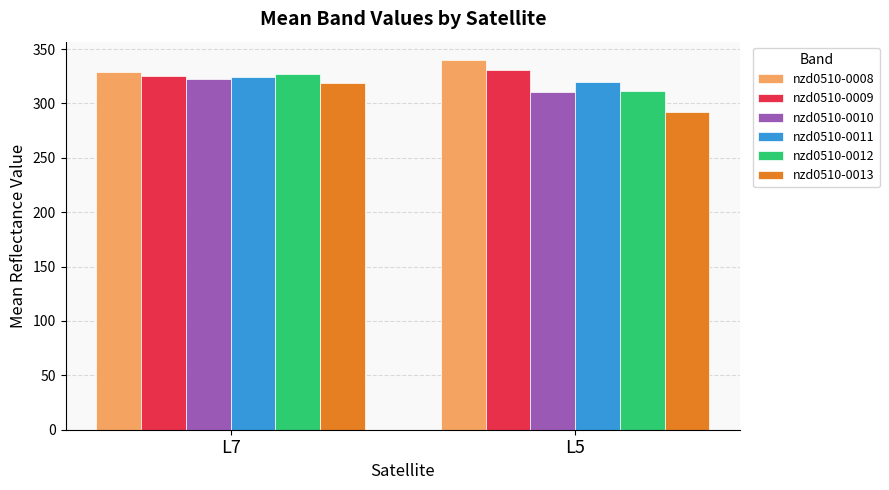

What is the average value of the nzd0510-0010 series?

316.4